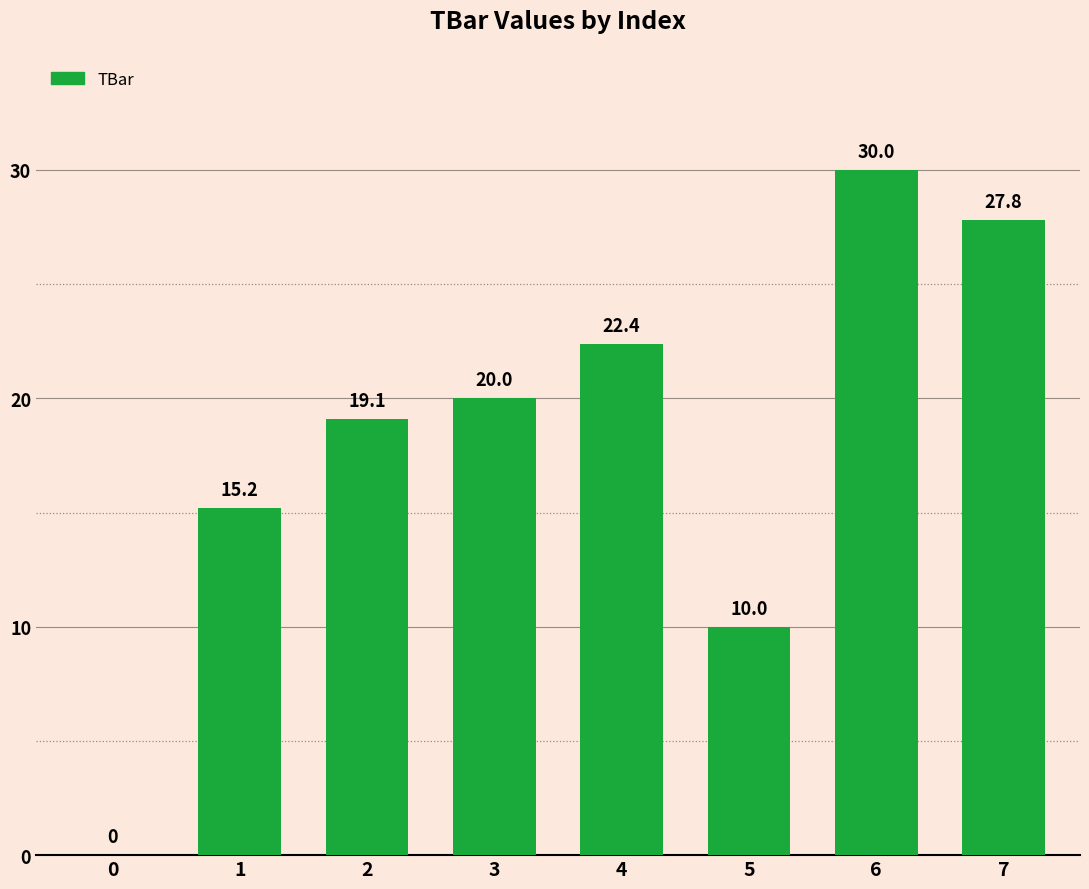

What is the sum of the values at 5 and 3?

30.0